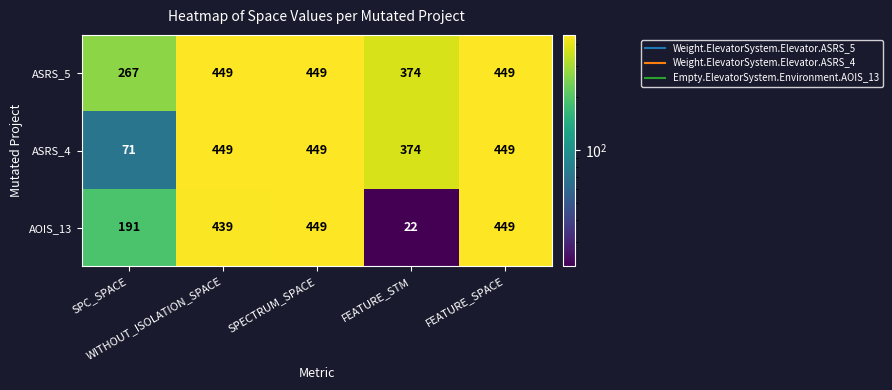

What is the difference between the maximum and minimum values in the ASRS_5 series?

182